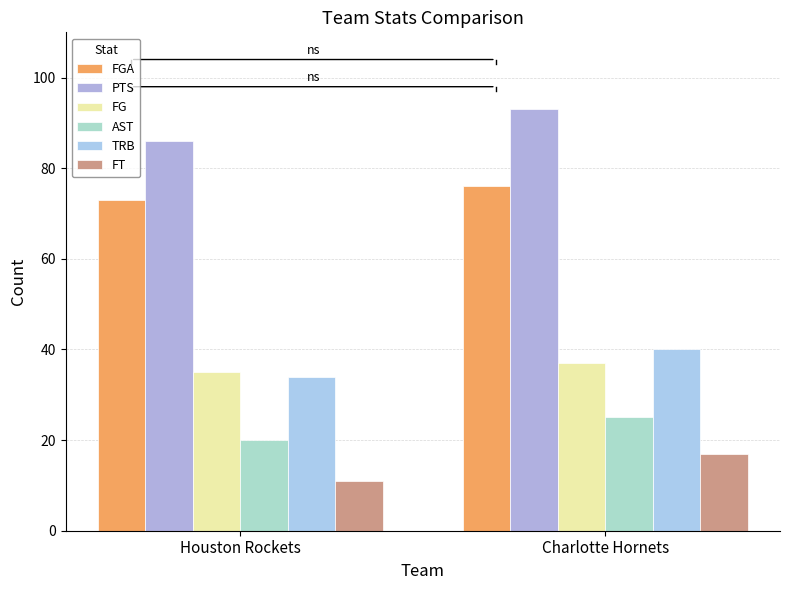

What is the value of the FG bar at the 2nd from the left?

37